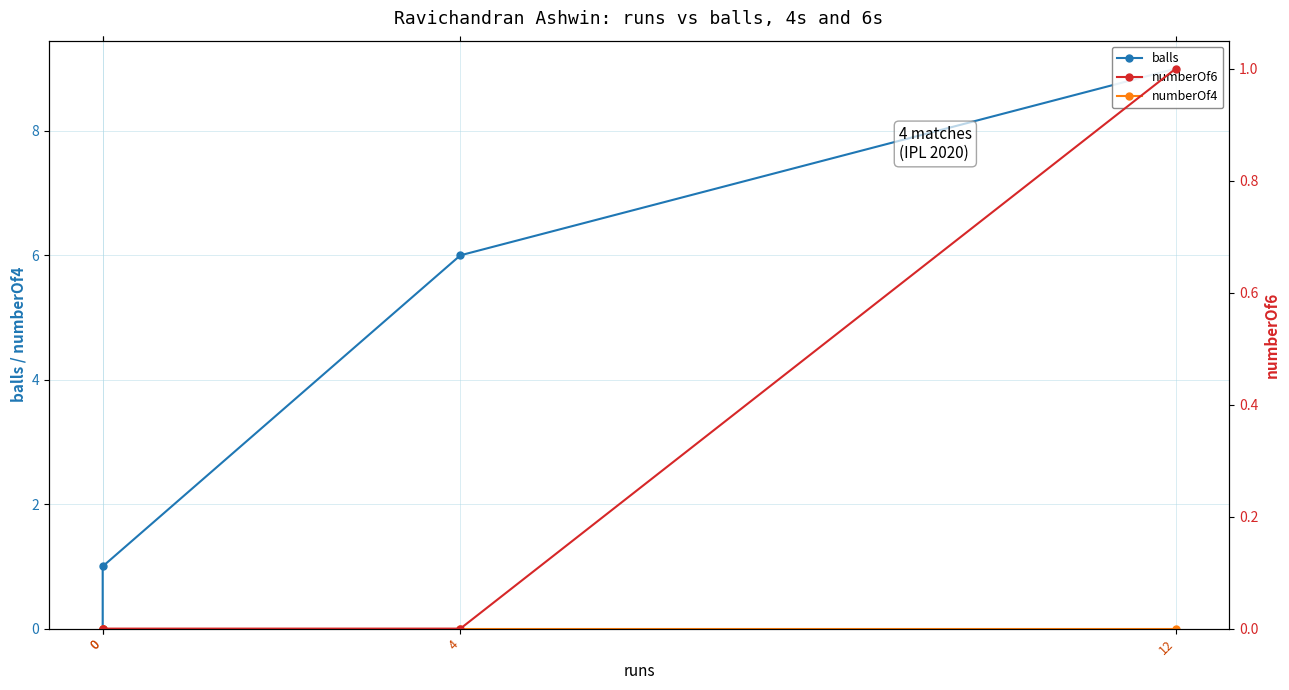

How many distinct data groups are displayed?

3